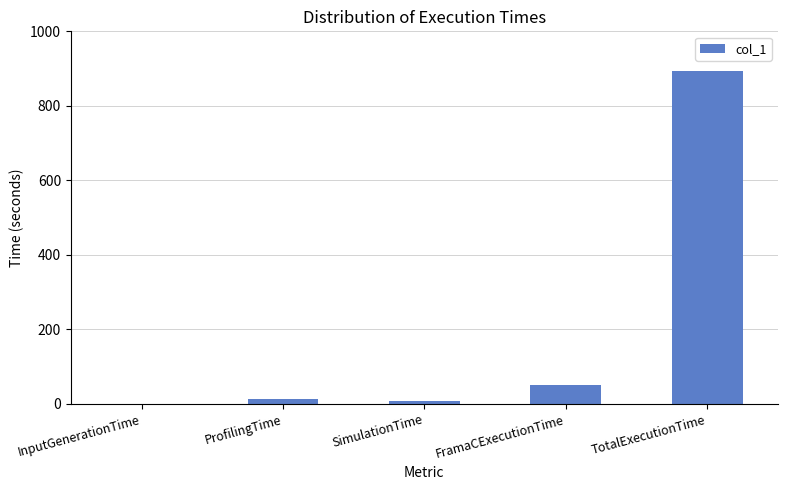

The chart shows a value of 893.3 at TotalExecutionTime. True or false?

True